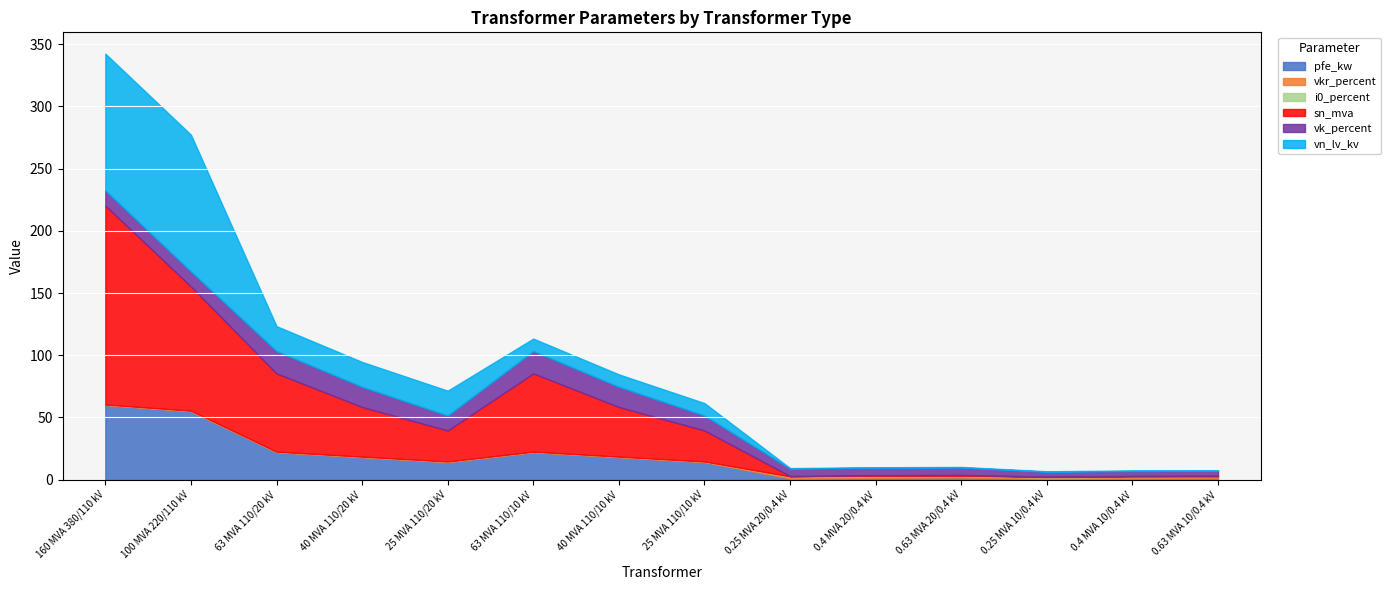

True or false: pfe_kw and i0_percent intersect in this chart.

False